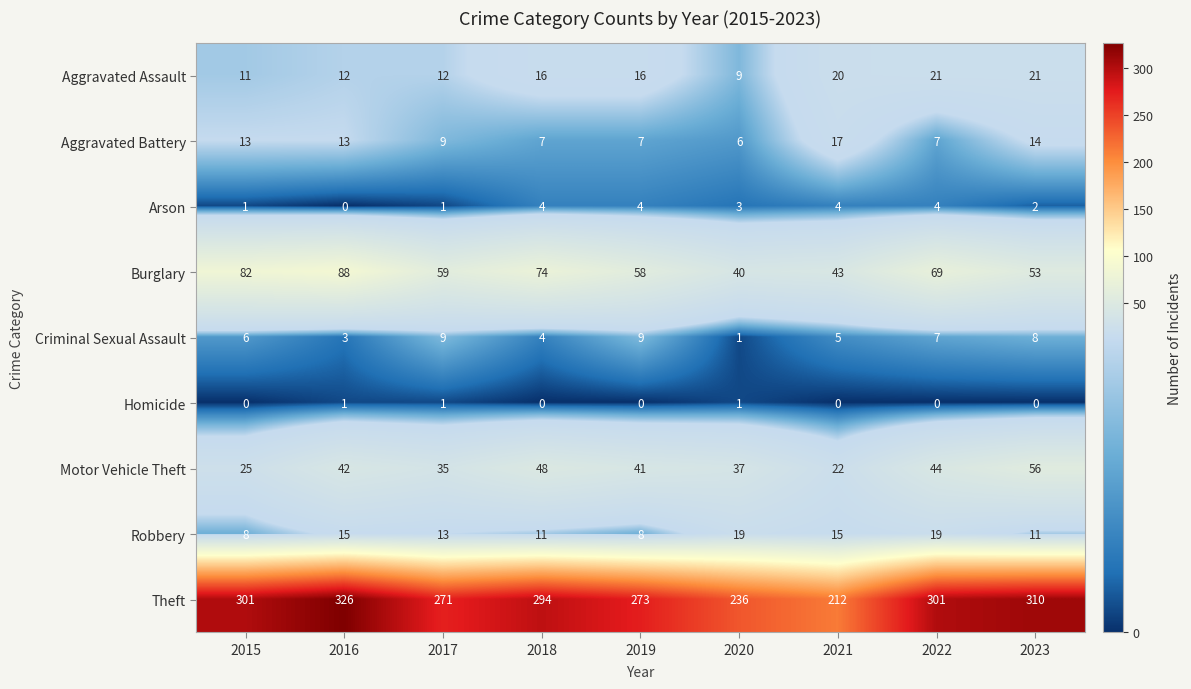

At which label does Motor Vehicle Theft first exceed 41?

2016